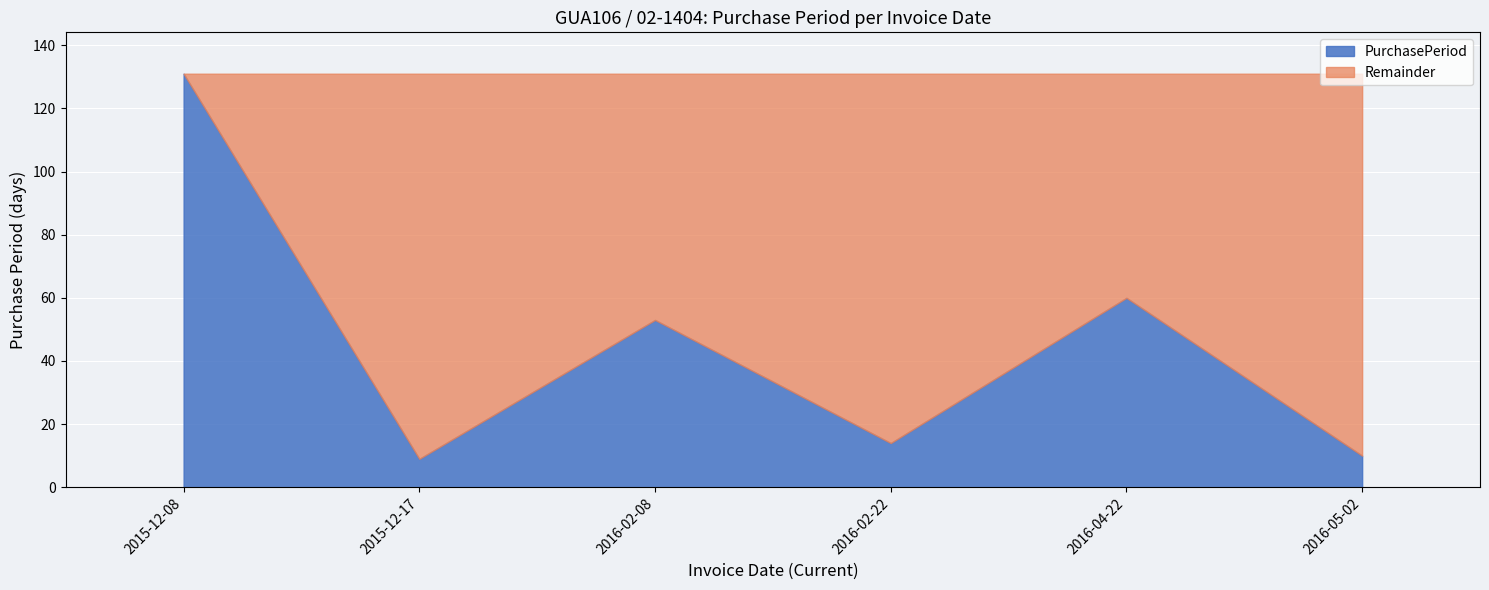

Reading left to right, what are all the values shown in this chart?

131	9	53	14	60	10